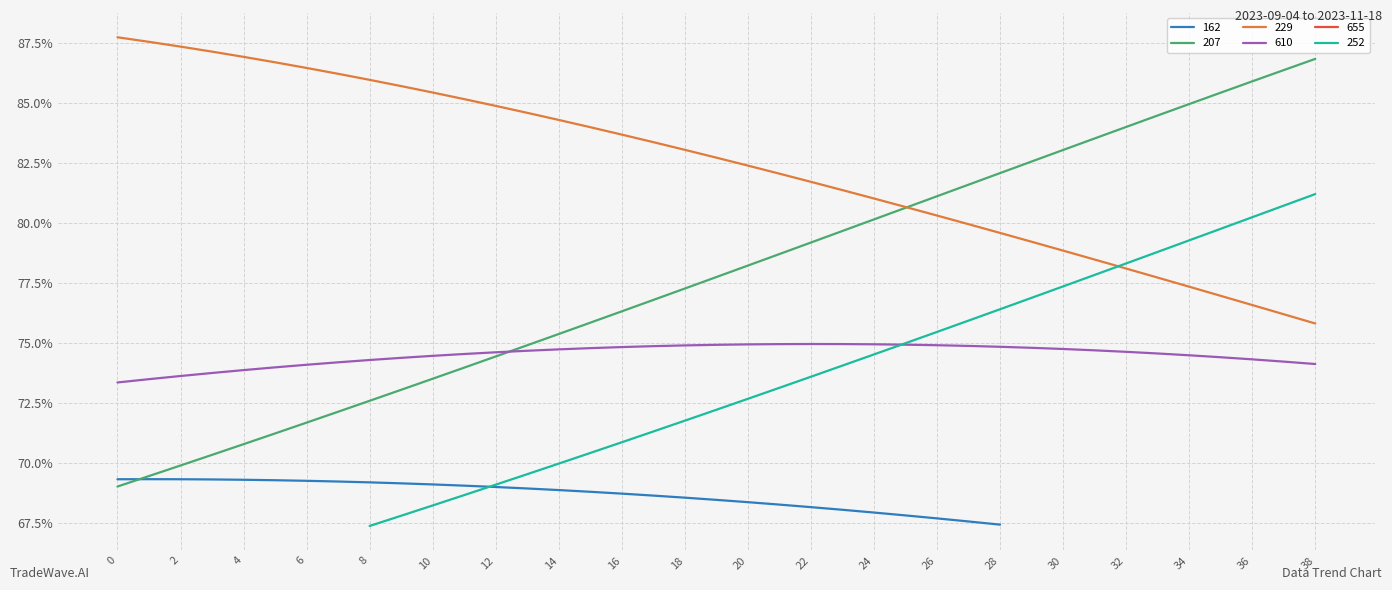

How many values in the 610 series exceed 74?

34